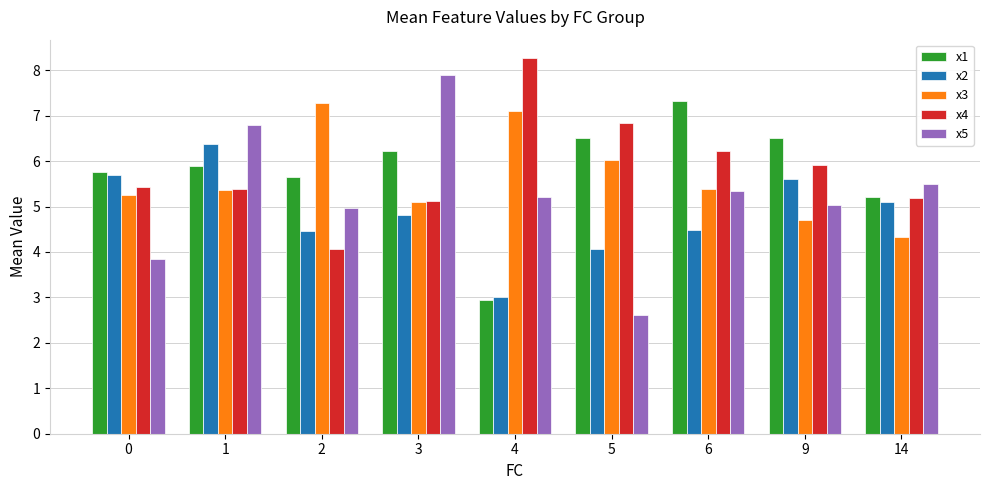

At how many categories does at least one series exceed 6?

7